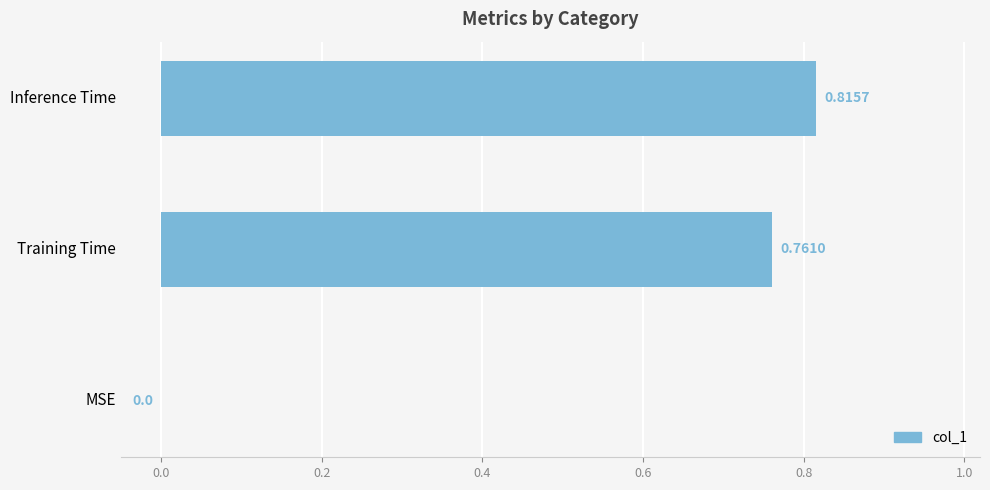

What is the sum of all values?

1.6